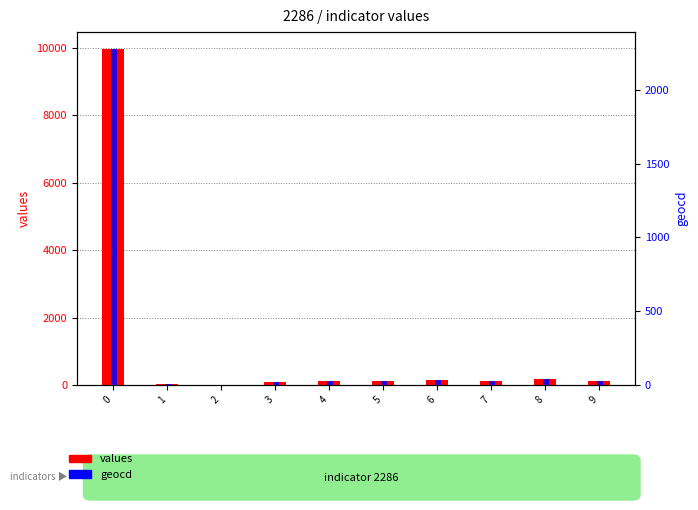

What is the value of the values bar at the 6th from the left?

104